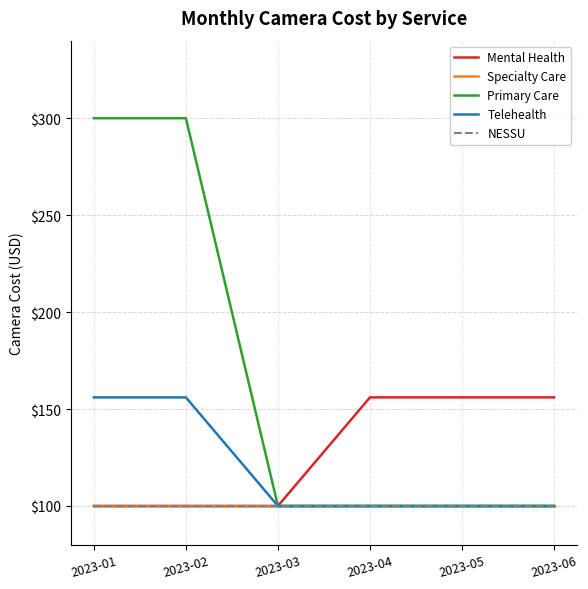

What is the minimum value shown in the chart?

100